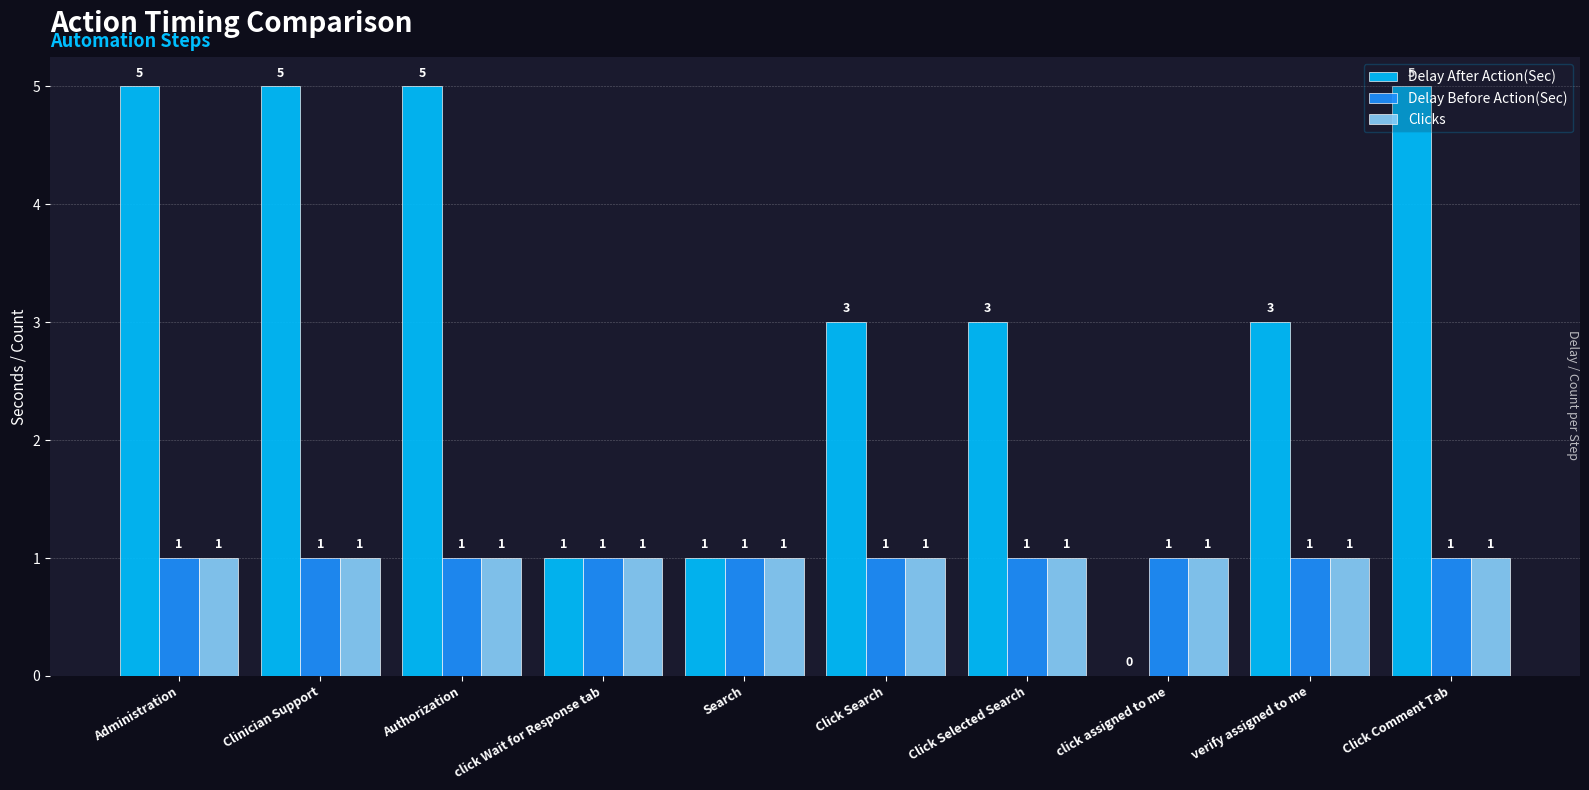

Are the bars grouped side by side (vs. stacked)?

Yes